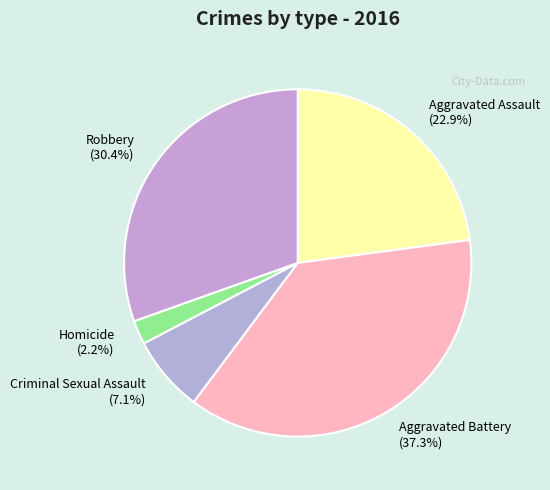

Between Criminal Sexual Assault and Aggravated Battery, which is larger?

Aggravated Battery